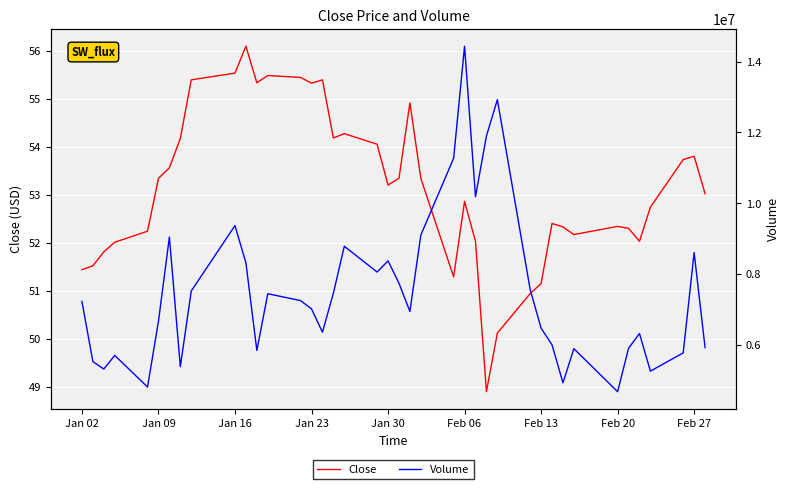

What is the minimum value for Close?

48.9